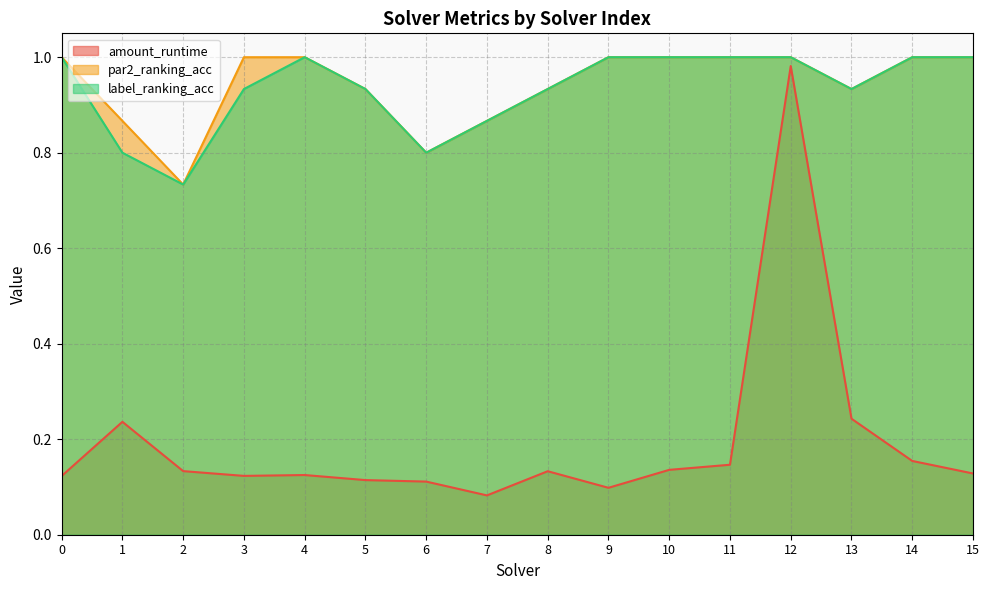

What is the value of the par2_ranking_acc point at the 5th from the left?

1.0